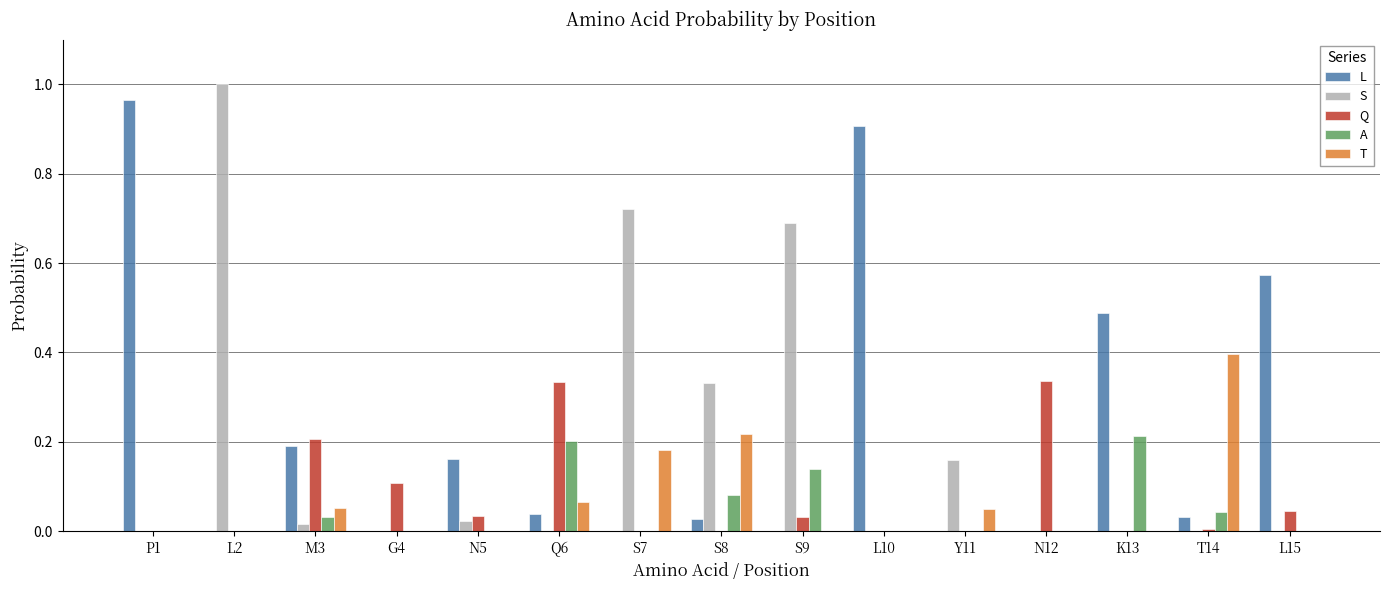

The T series shows 0.4 at T14. True or false?

True